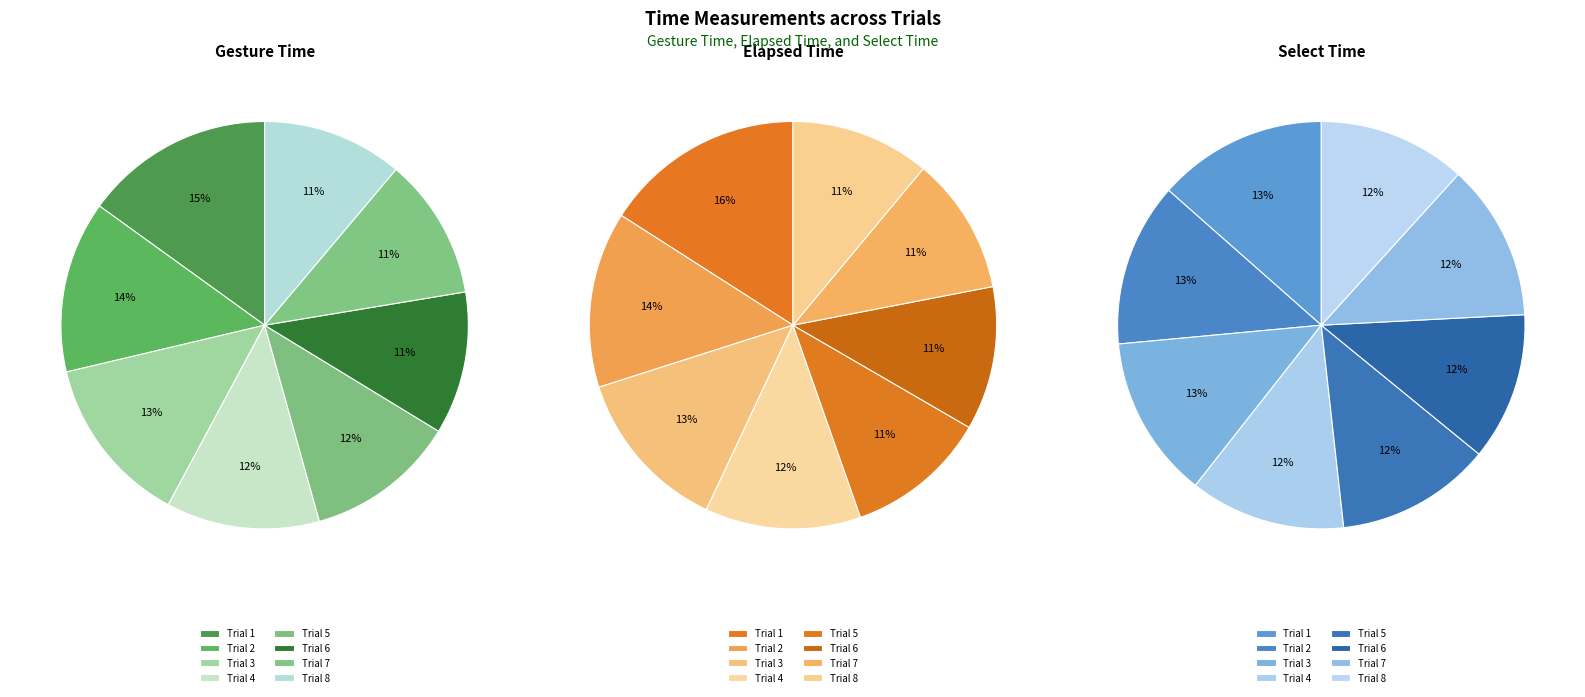

To the nearest percent, what percentage of the pie is 6?

12%